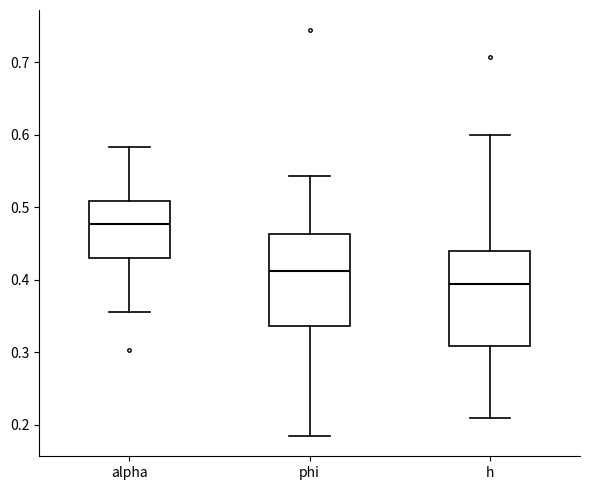

Which box has the highest median line?

alpha